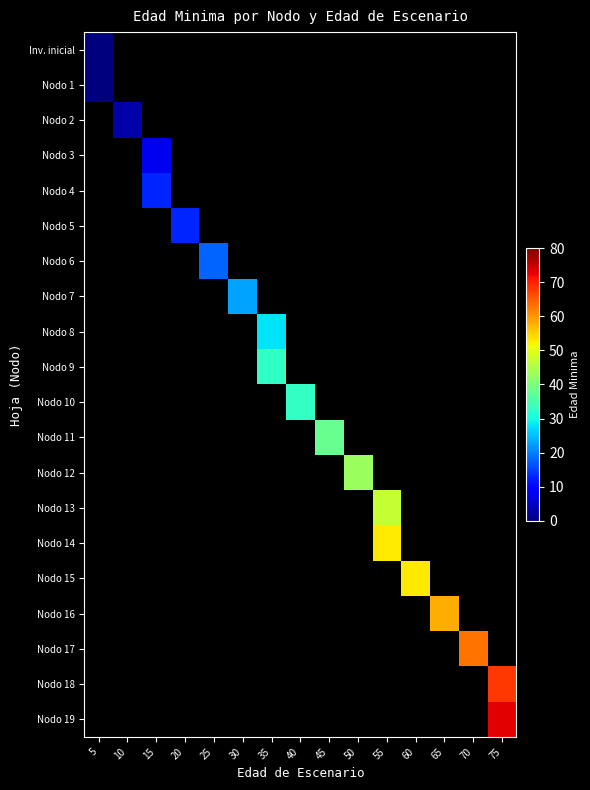

Which has a higher value, 10 or 5?

5